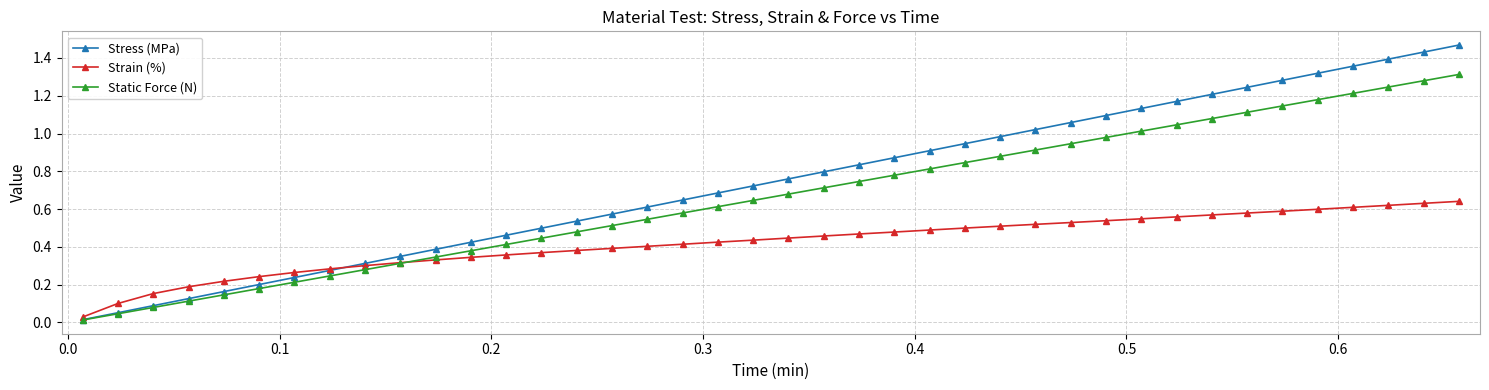

List the series in order of their overall mean, highest first.

Stress (MPa), Static Force (N), Strain (%)